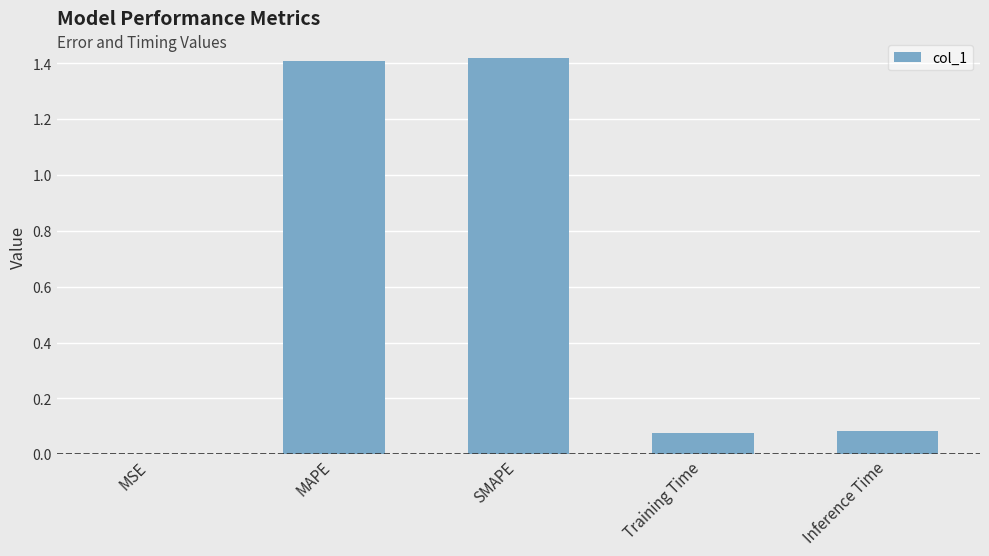

Between MAPE and Training Time, which is larger?

MAPE